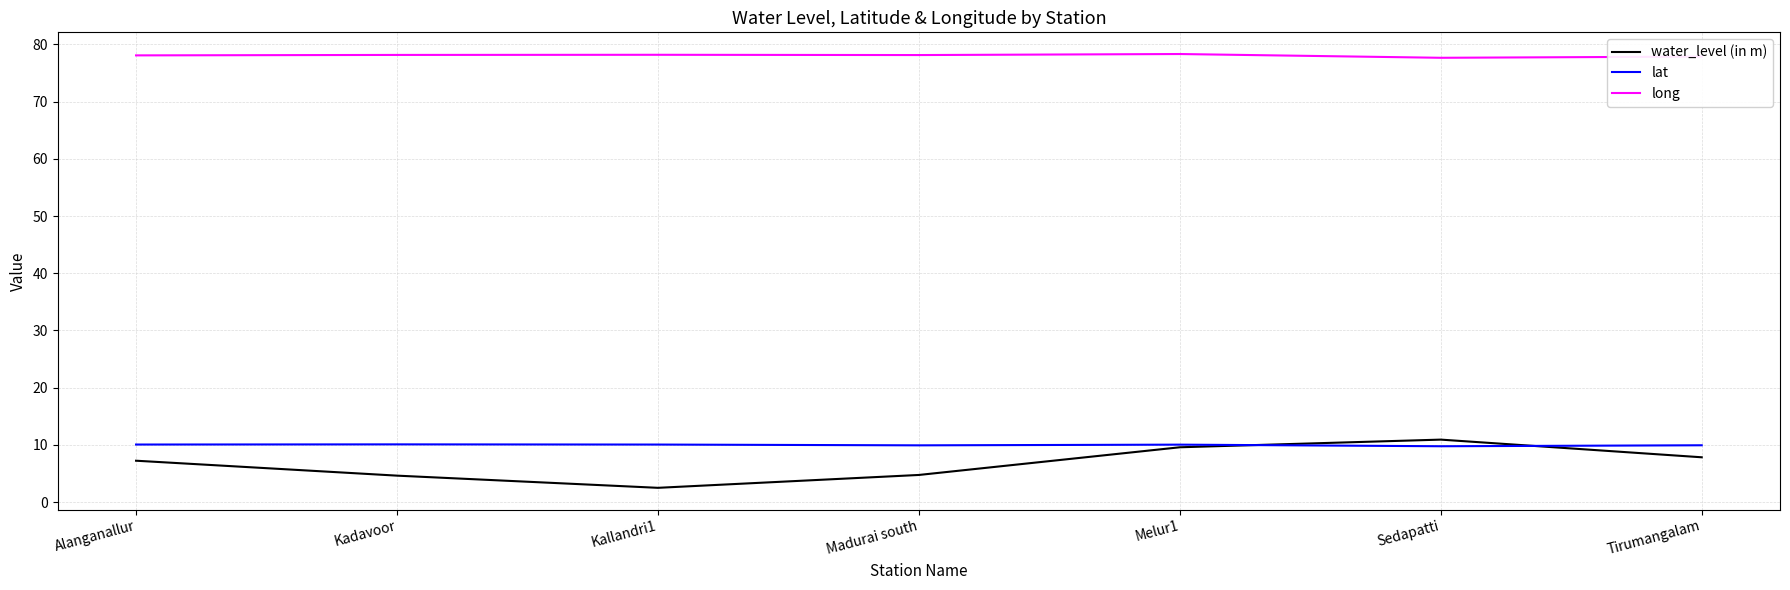

Does the chart display data point markers on the line(s)?

No